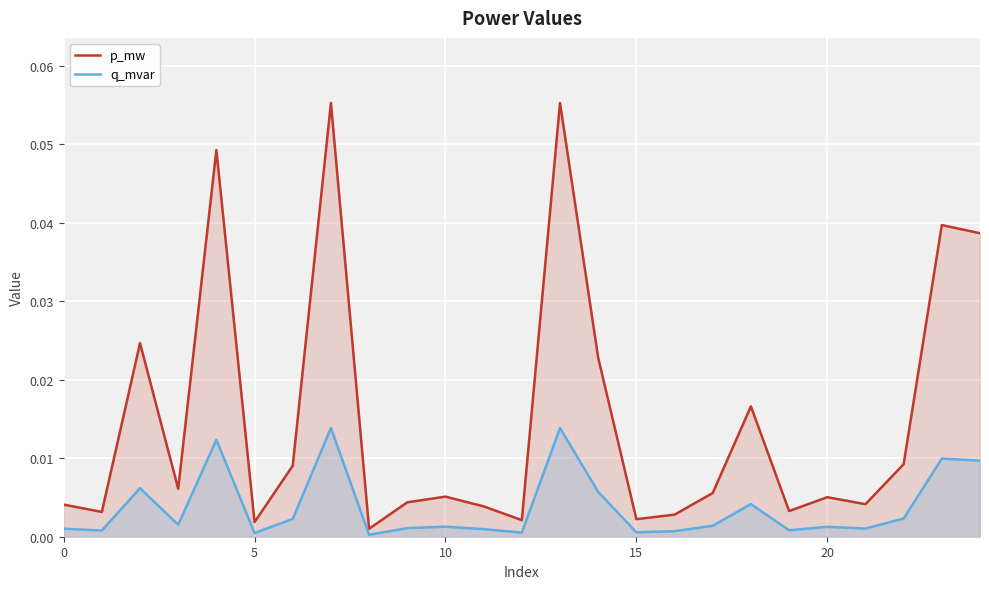

List the series in order of their peak value, lowest first.

q_mvar, p_mw